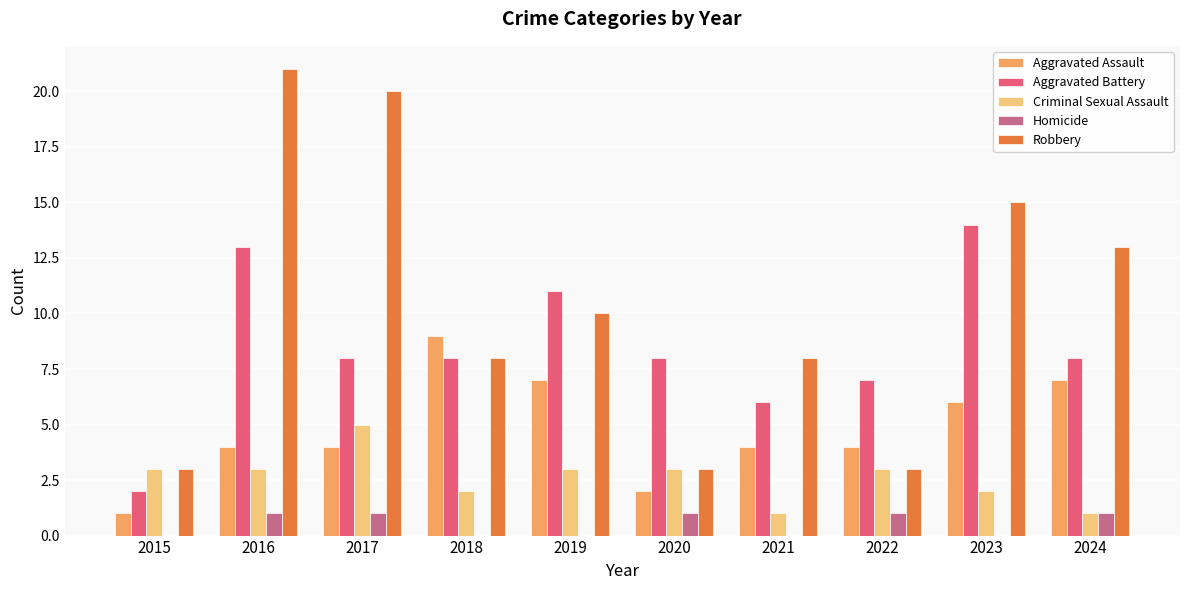

At which label does Robbery first exceed 10?

2016